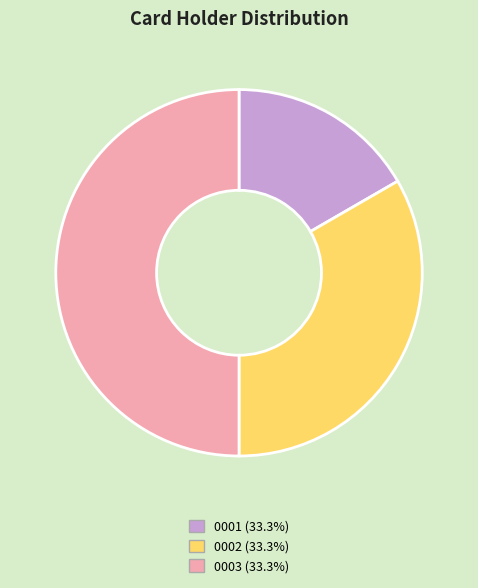

Do 0001 and 0003 together represent more than half of the pie?

Yes